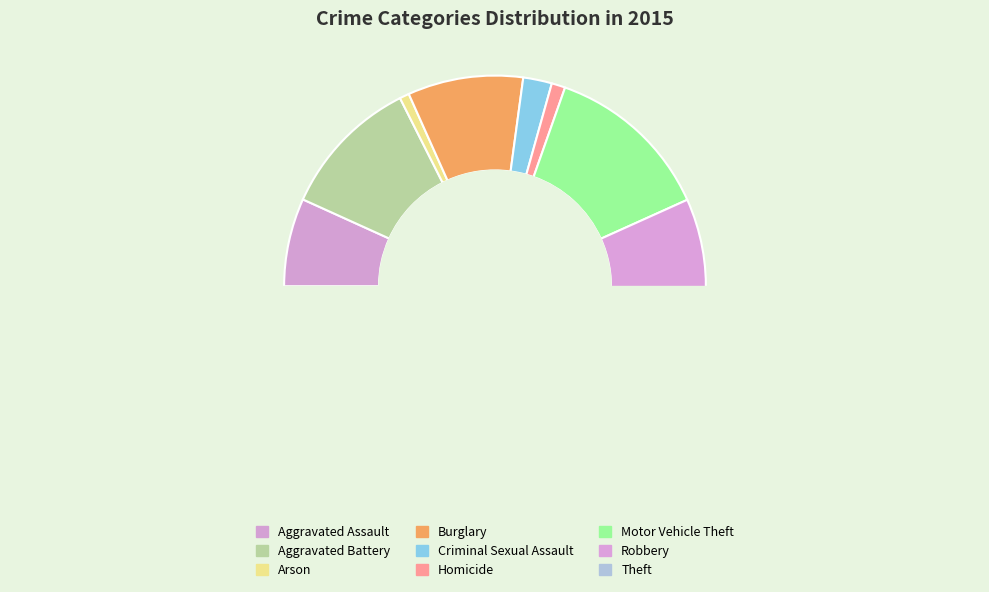

The Burglary slice represents 9% of the pie. True or false?

True